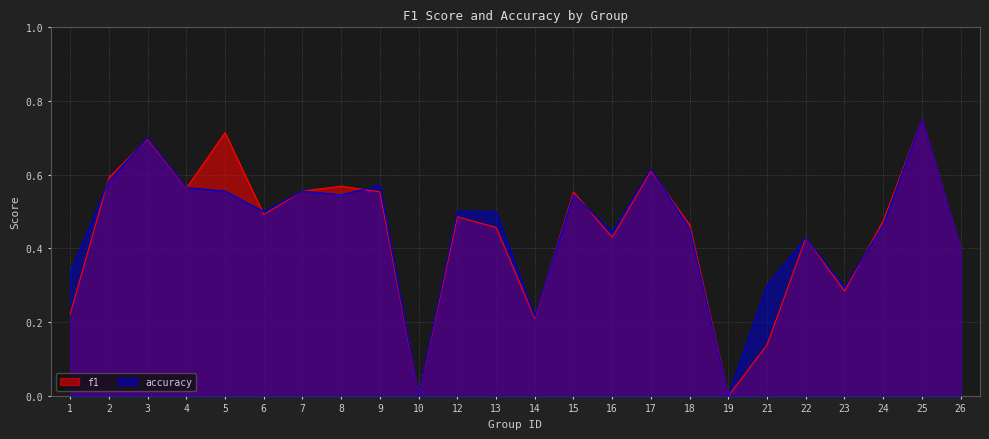

The value of f1 at 10 is 0.0. True or false?

True